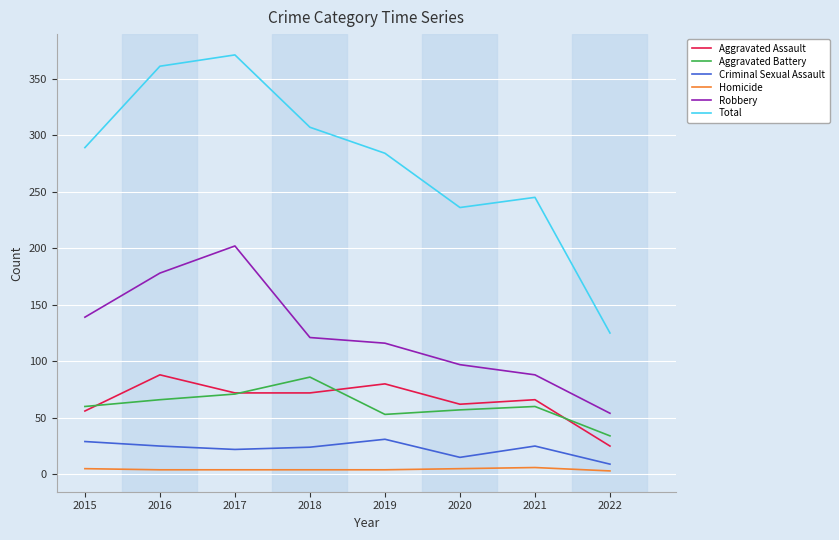

Which category has the lowest value in the Aggravated Assault series?

2022